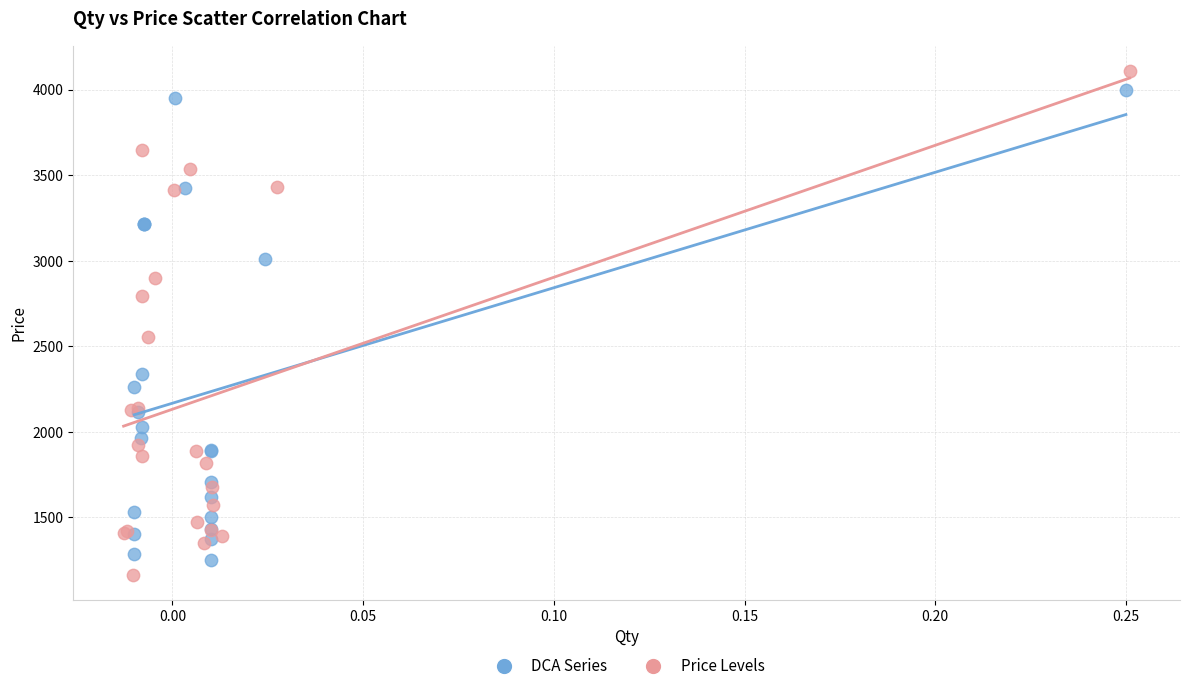

What are all the series names shown in the legend?

DCA Series, Price Levels